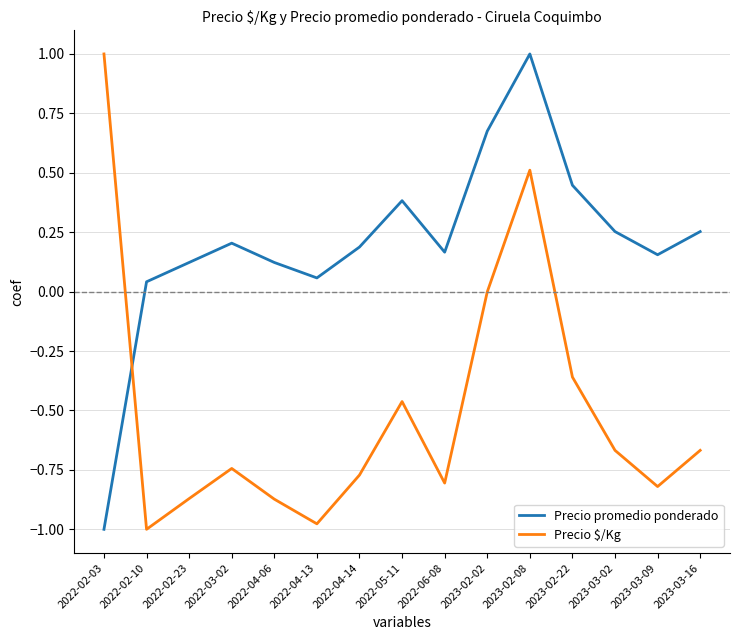

What is the difference between the second highest and minimum values in the Precio promedio ponderado series?

1.7